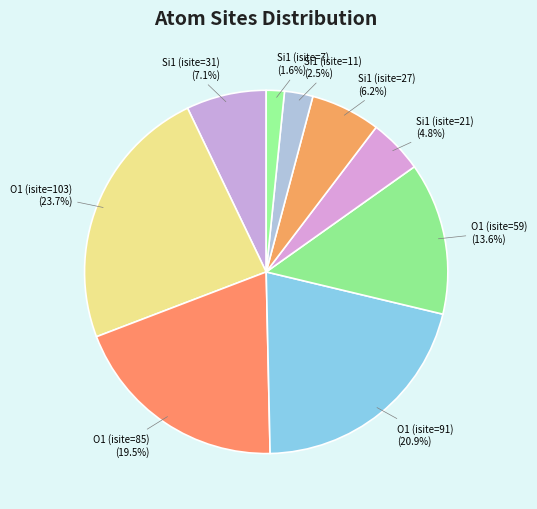

To the nearest percent, what is the difference between the O1 (isite=59) and O1 (isite=85) slice percentages?

6%